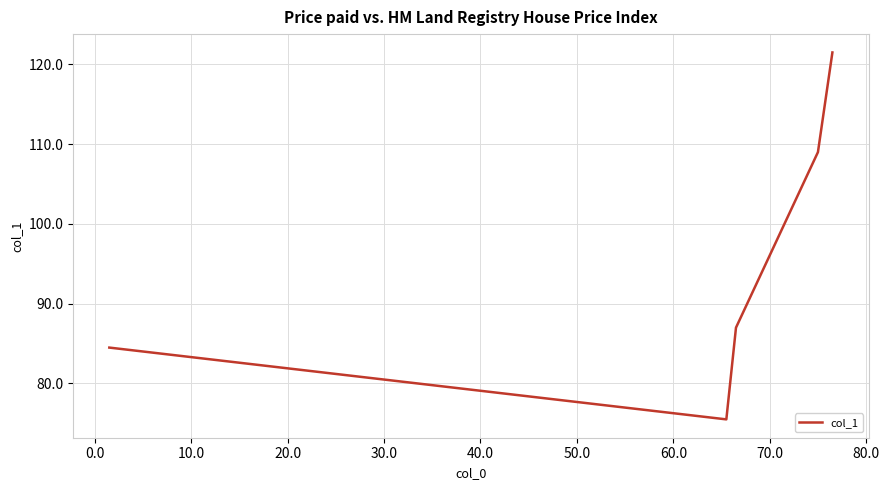

What is the average value?

95.5